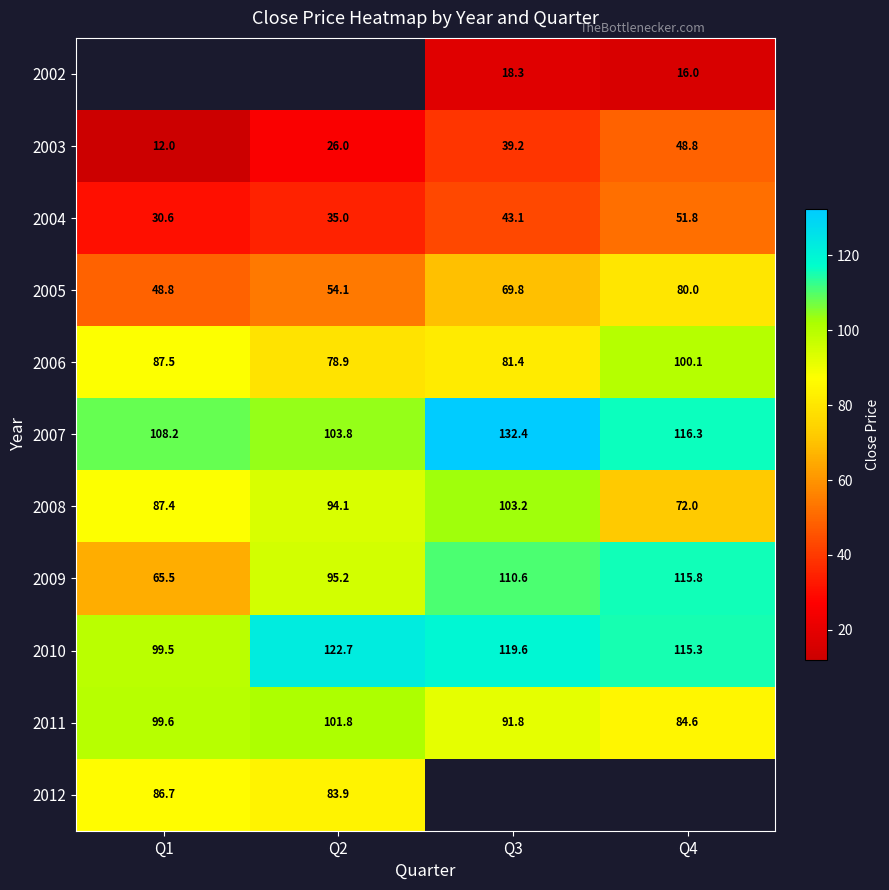

What is the difference between the maximum and minimum values in the 2011 series?

17.2